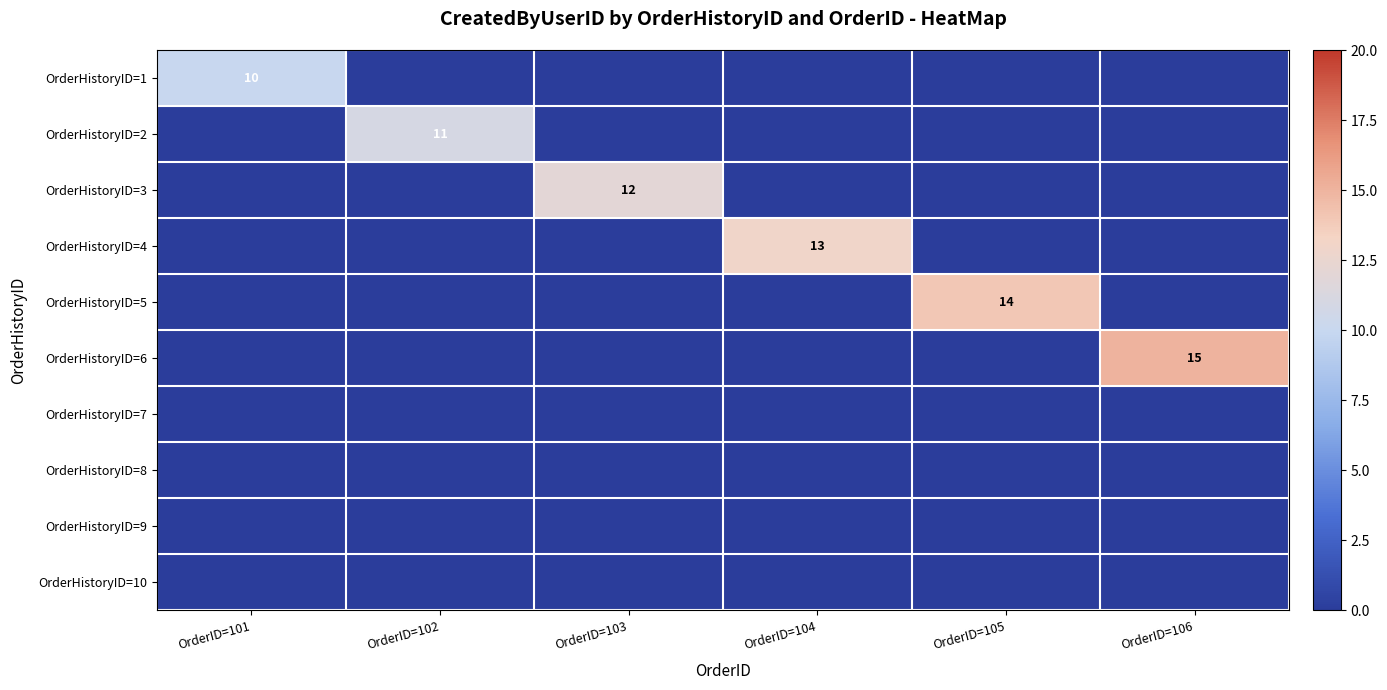

What is the total value across all series at OrderID=102?

11